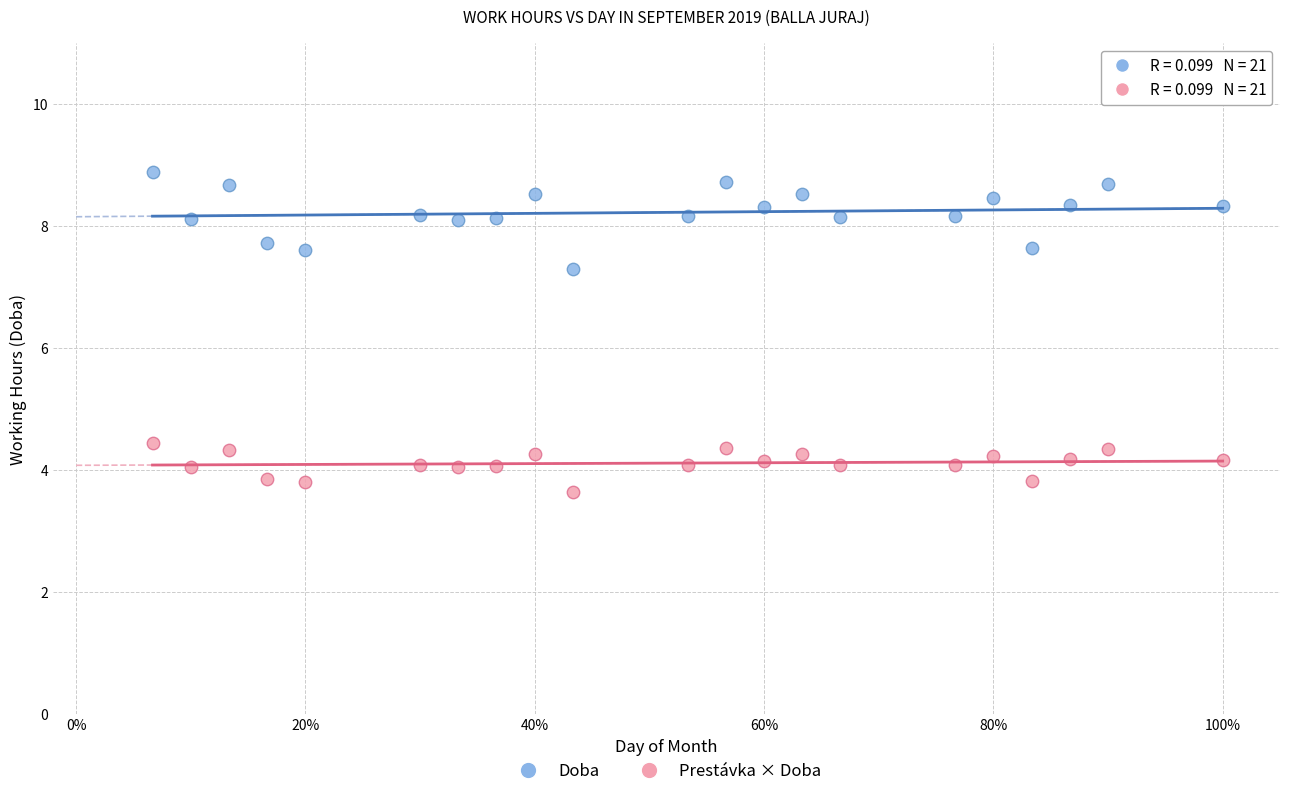

What are all the series names shown in the legend?

Doba, Prestávka × Doba